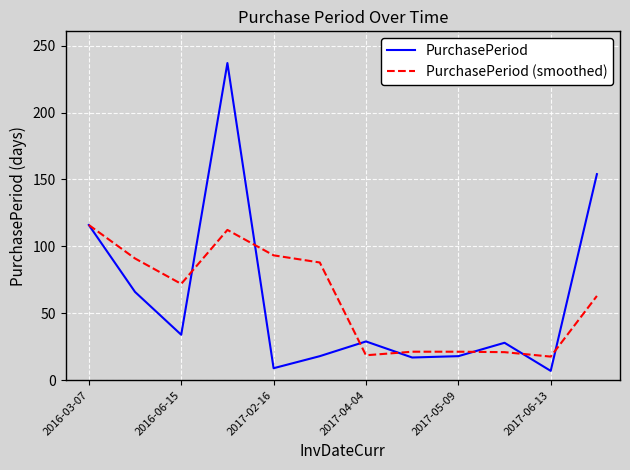

List the series in order of their peak value, lowest first.

PurchasePeriod (smoothed), PurchasePeriod